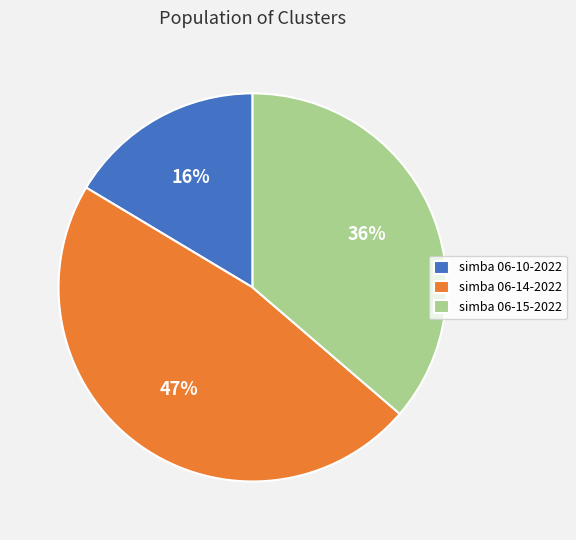

To the nearest percent, what is the average slice percentage?

33%